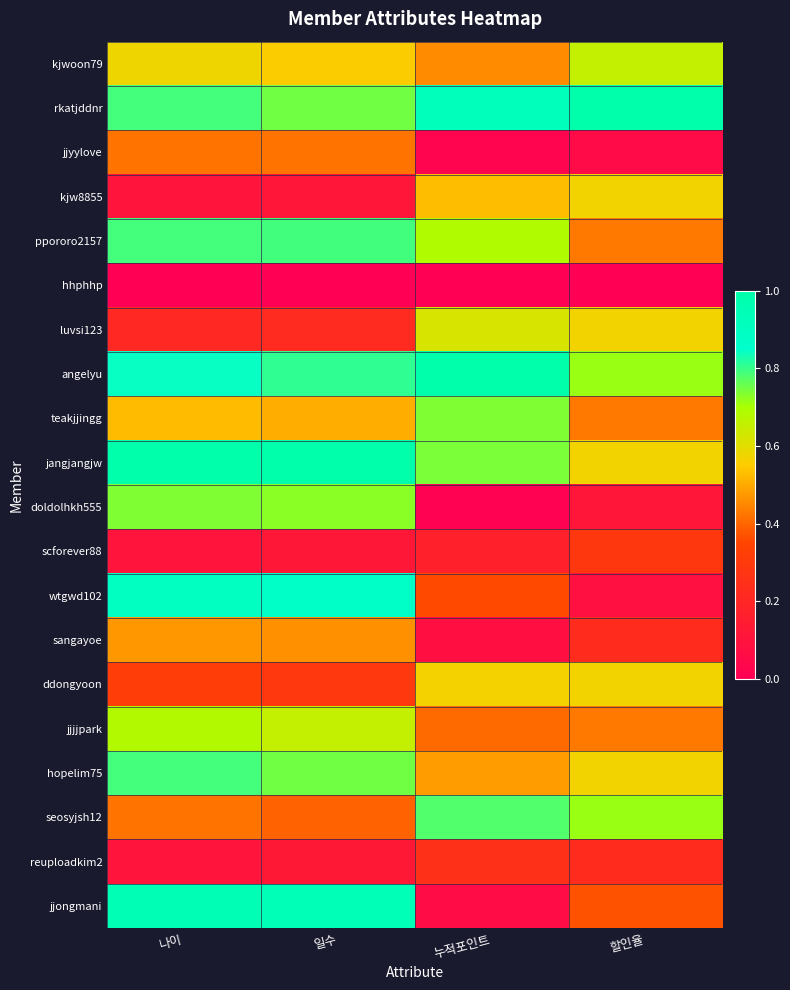

Which series changed the most between 나이 and 할인율?

wtgwd102